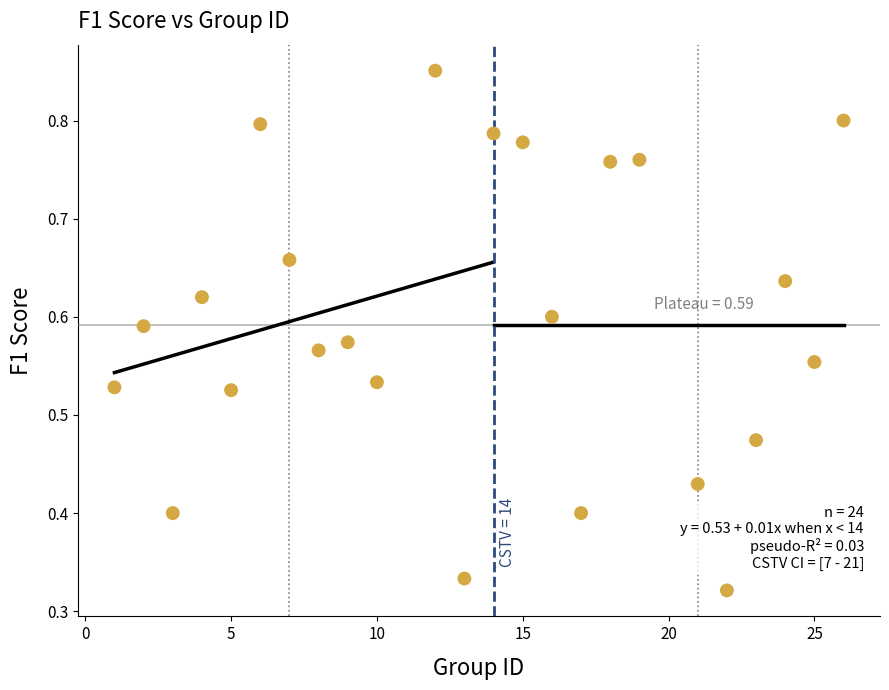

What is the range of X values (max minus min)?

25.0